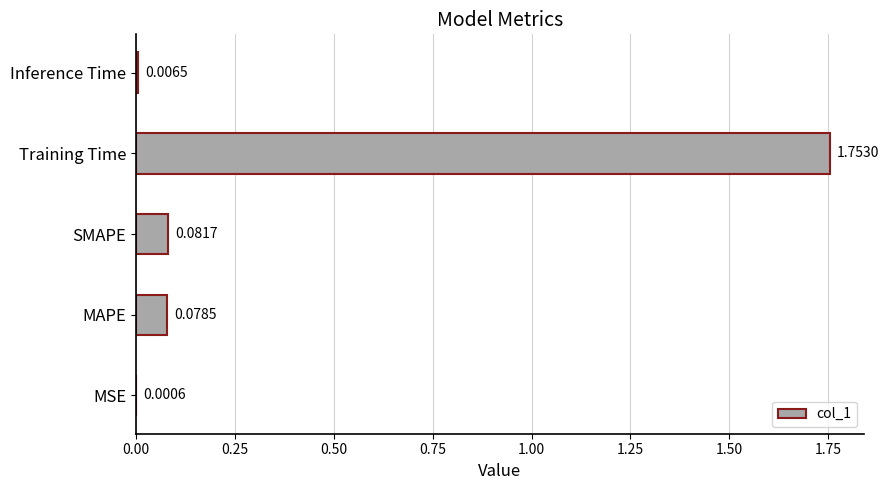

At which category does the chart reach its peak across all series?

Training Time